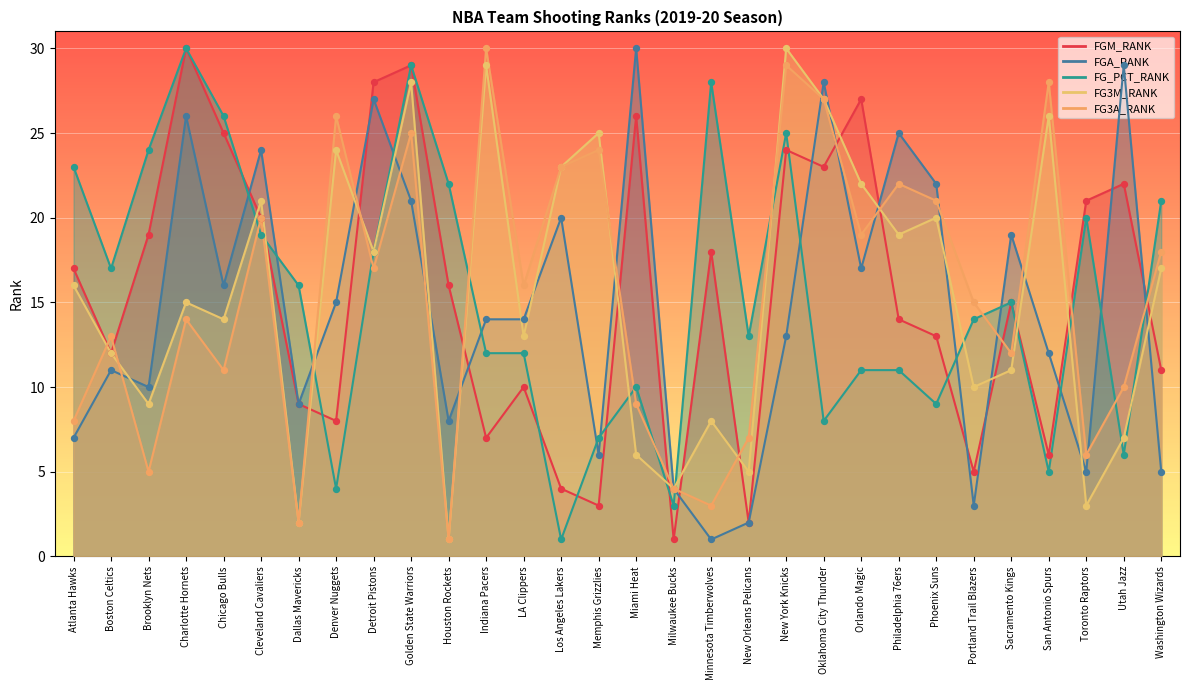

Which series has the largest total across all categories?

FGM_RANK